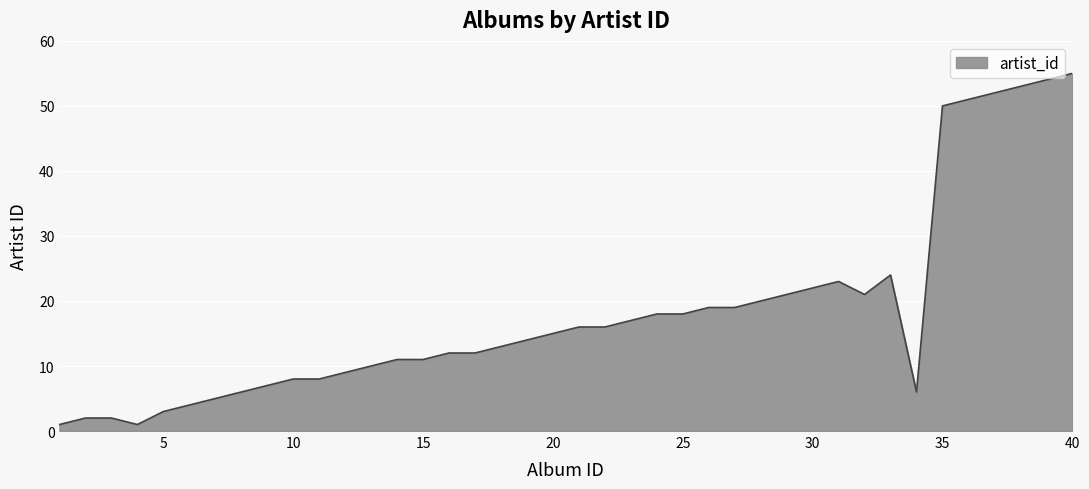

What is the difference between the maximum and minimum values?

54